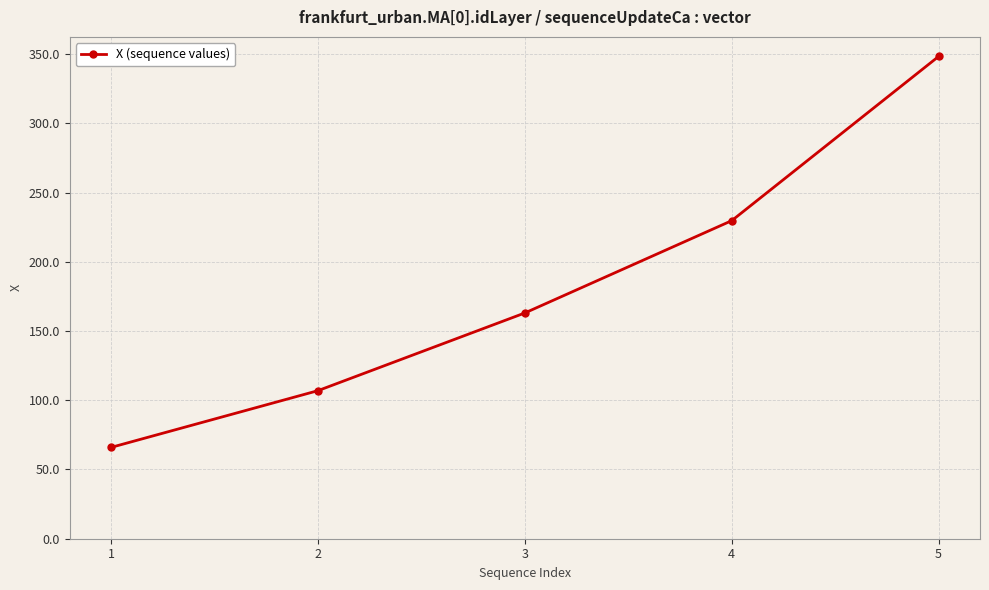

True or false: the data has more than 0 interior local peaks.

False